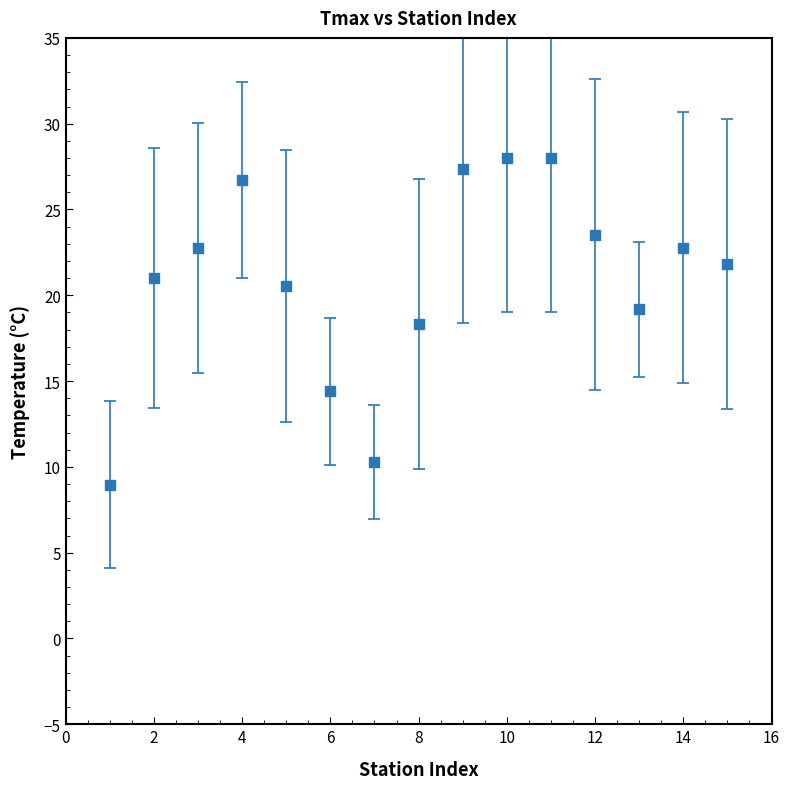

What is the maximum value shown in the chart?

28.0